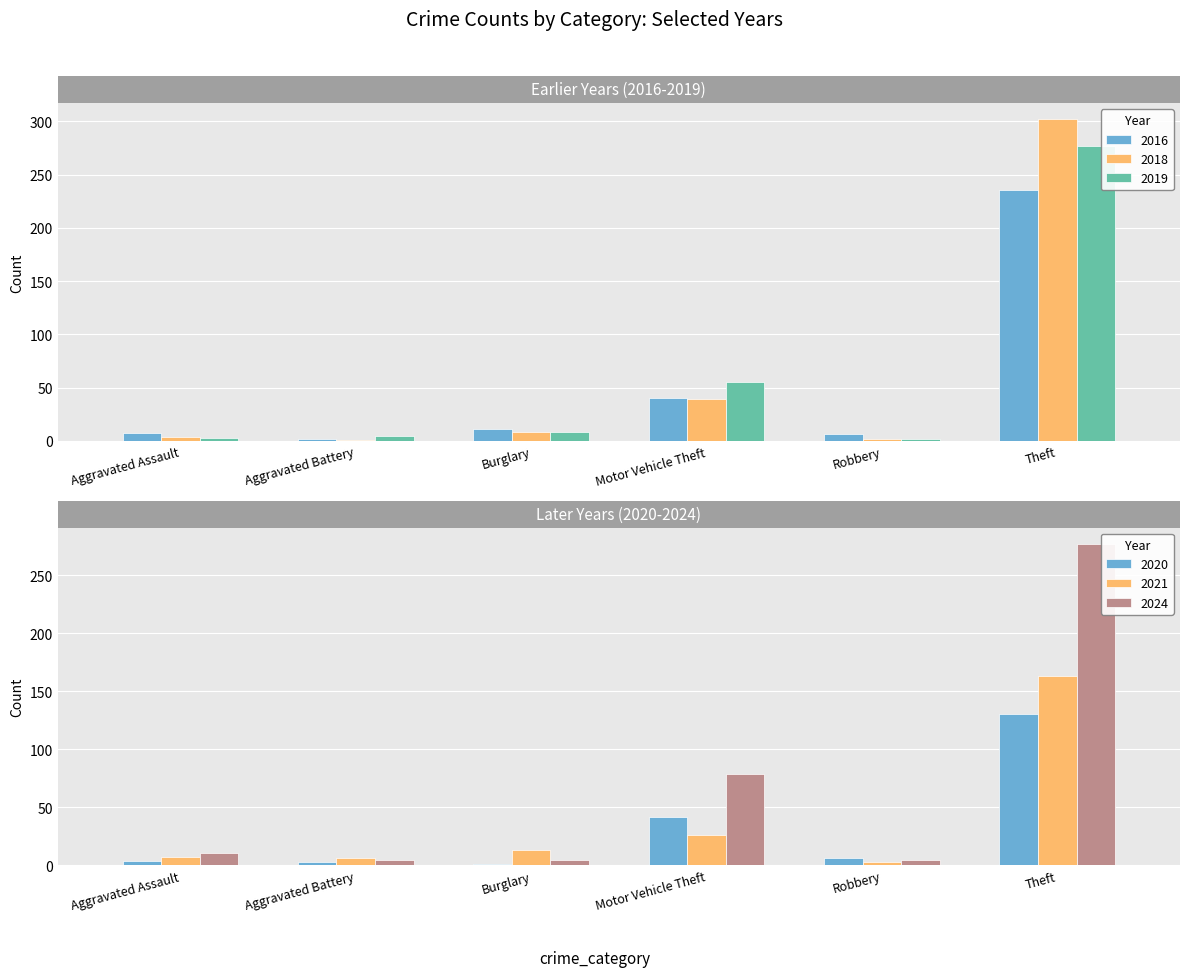

True or false: 2020 has a value of 2 at Aggravated Assault.

False